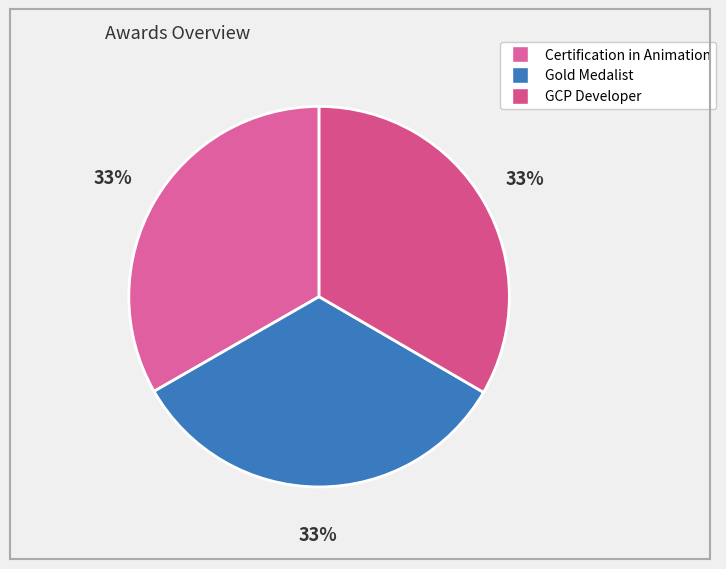

How many slices are in this pie chart?

3